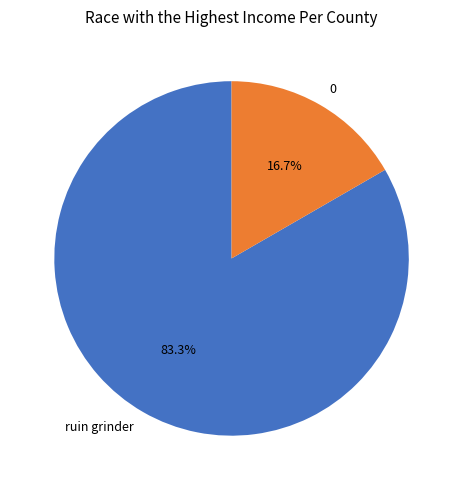

Combined, what portion of the pie is 0 and ruin grinder?

100.0%